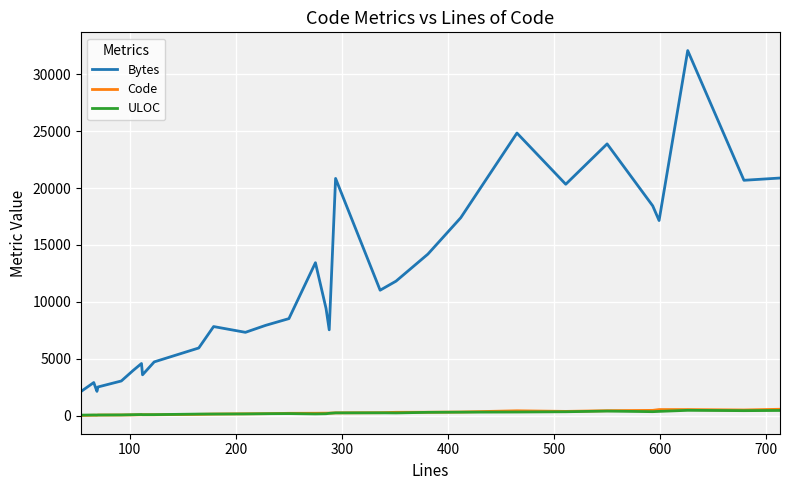

Which series has the widest spread of values?

Bytes